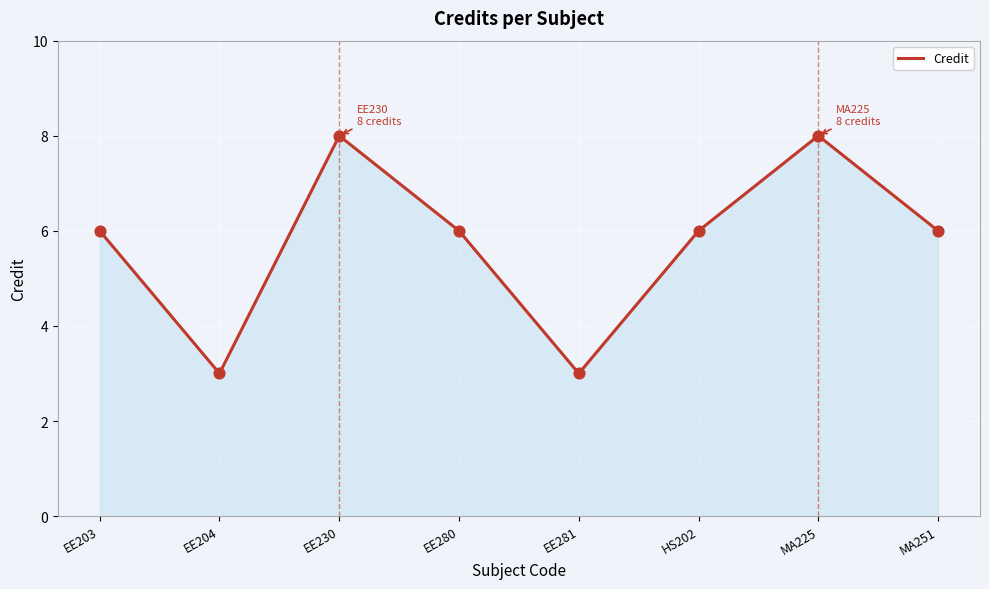

What is the change in value from EE204 to EE230?

+5